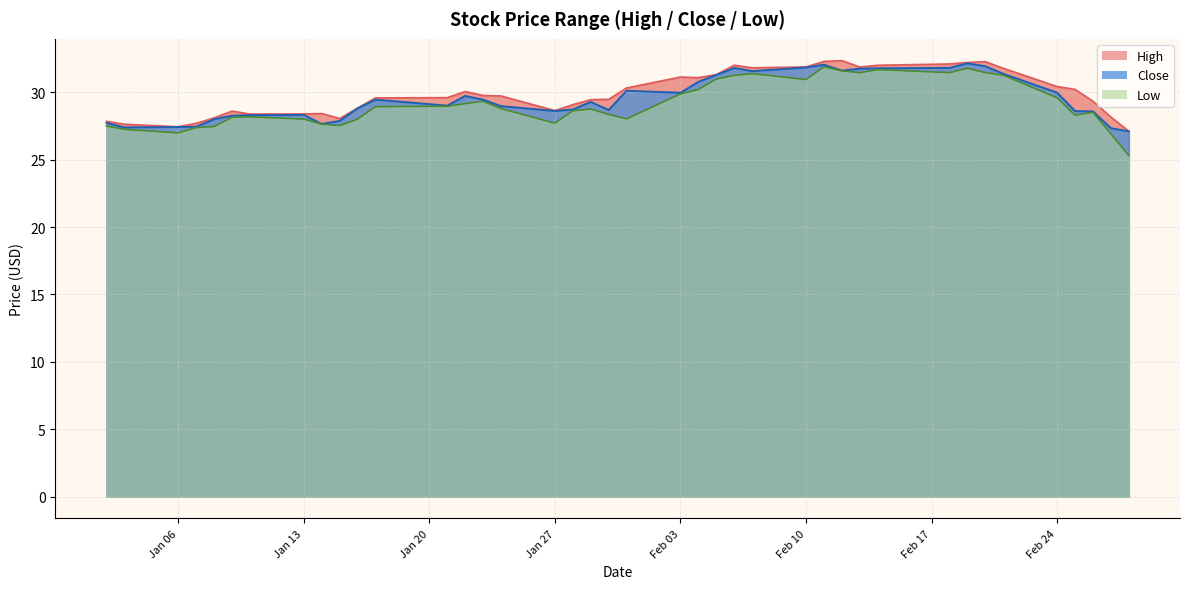

In Low, how many points are lower than both neighbors (excluding endpoints)?

8